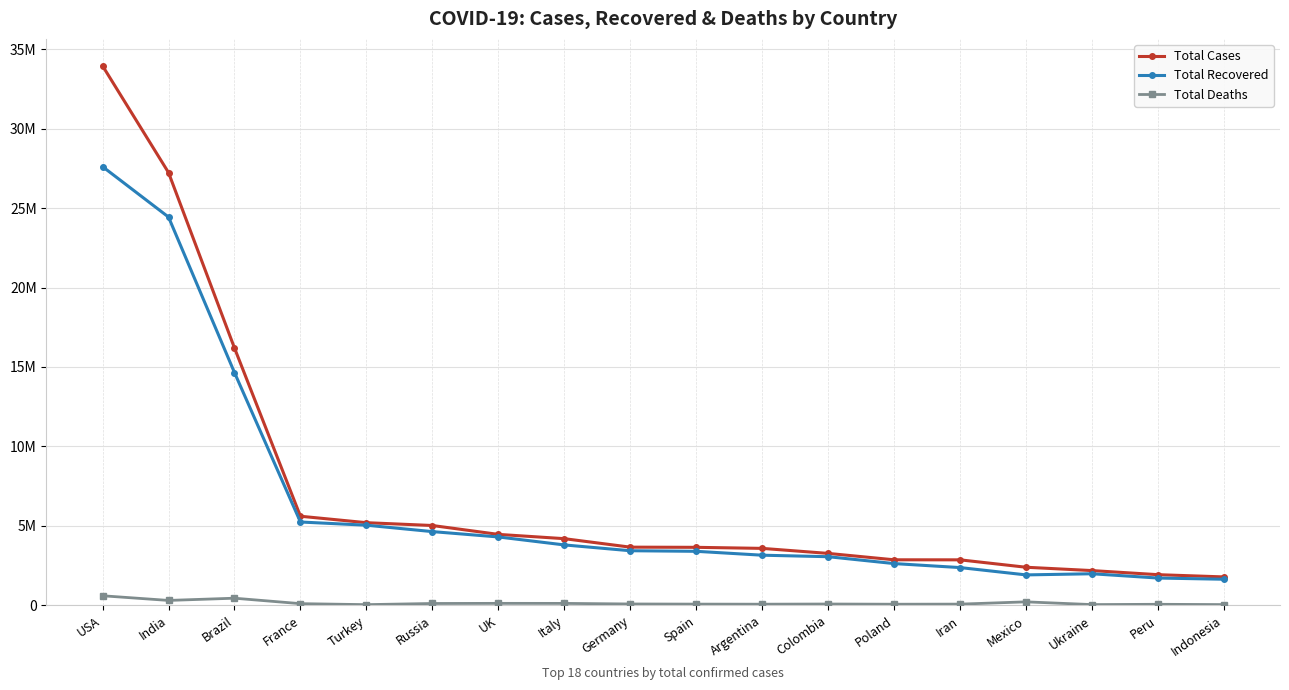

What are all the series names shown in the legend?

Total Cases, Total Recovered, Total Deaths